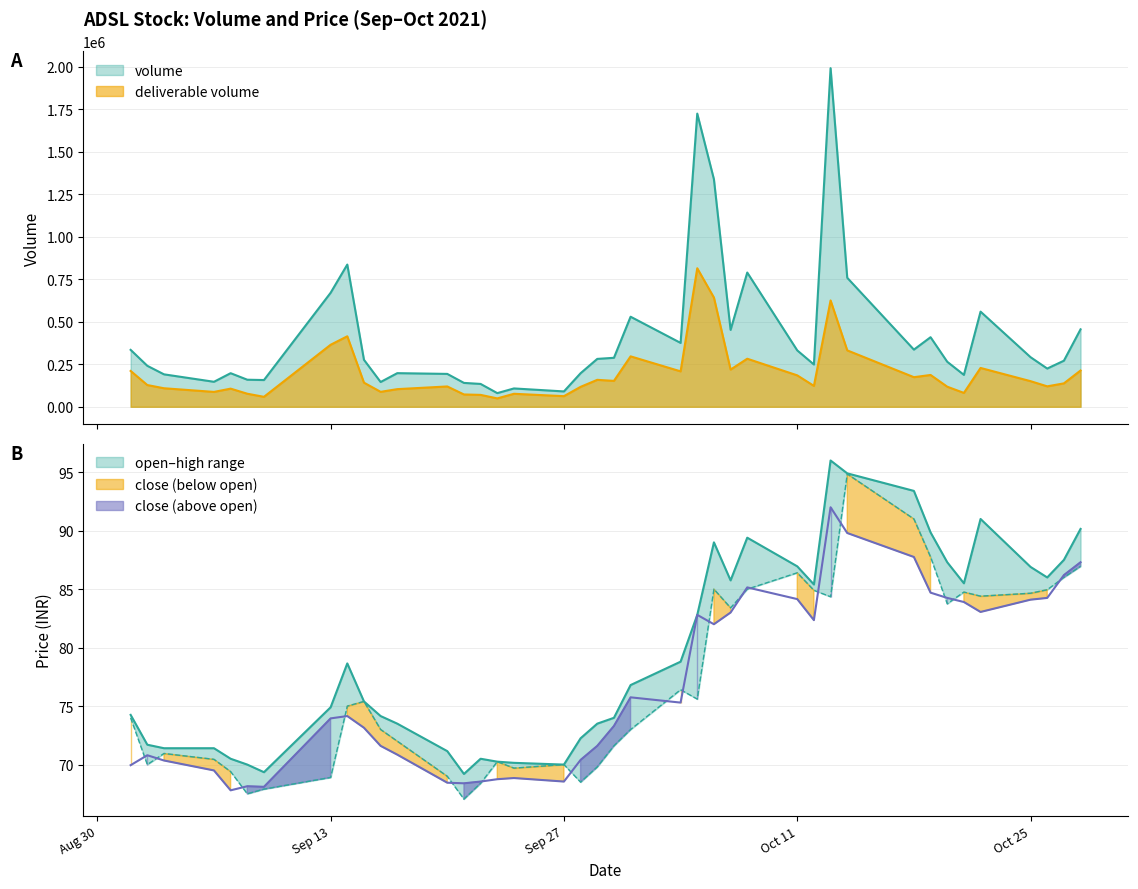

Which series has the largest total across all categories?

volume